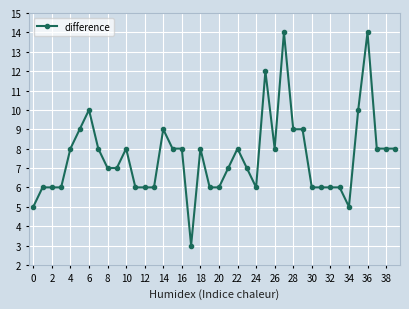

Does the chart have visible grid lines?

Yes